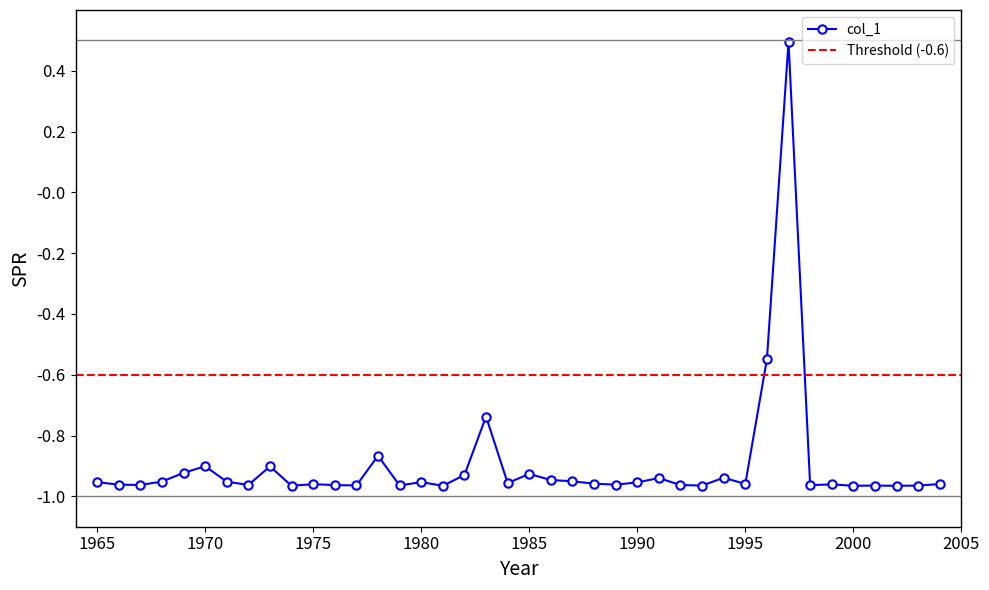

How many values in the col_1 series exceed 0?

1